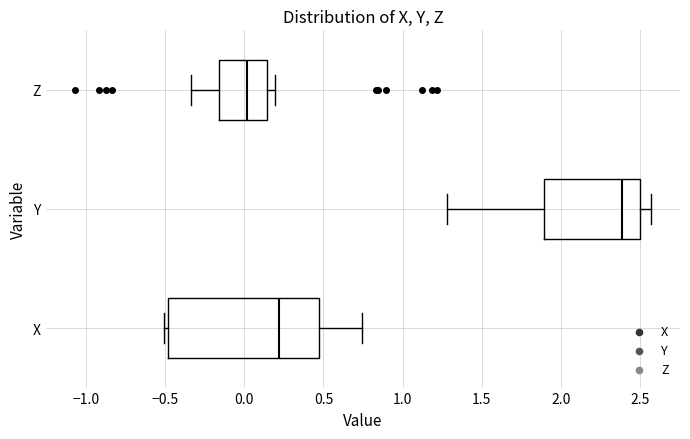

Reading bottom to top, transcribe this box plot: for each box, give where its median line is, the range the box spans, and where its two whiskers end, as read against the x-axis. The values are not printed on the chart, so give them approximately, as read against the axis.

X: median 0.20, box -0.50 to 0.45, whiskers -0.50 (just left of the box's left edge) to 0.75
Y: median 2.40, box 1.90 to 2.50, whiskers 1.30 to 2.55
Z: median 0.00, box -0.15 to 0.15, whiskers -0.35 to 0.20